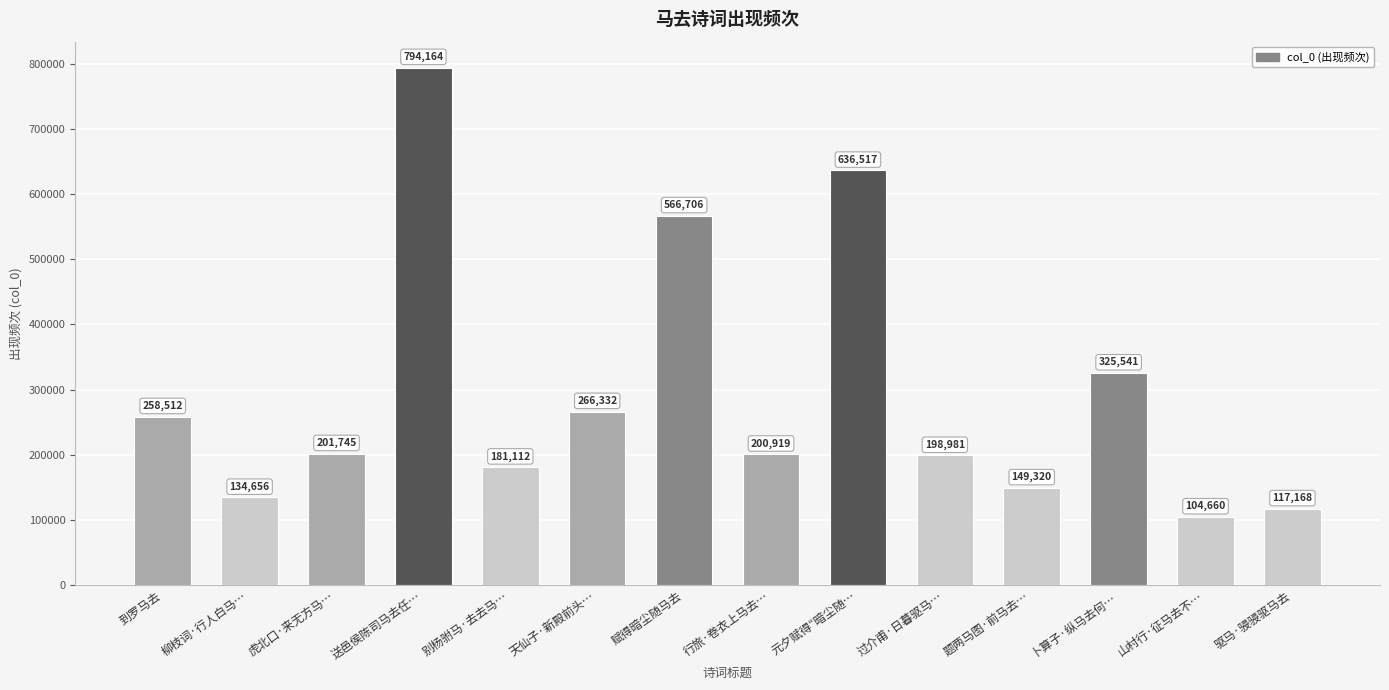

The value at 别杨驸马·去去马… is 304865. True or false?

False